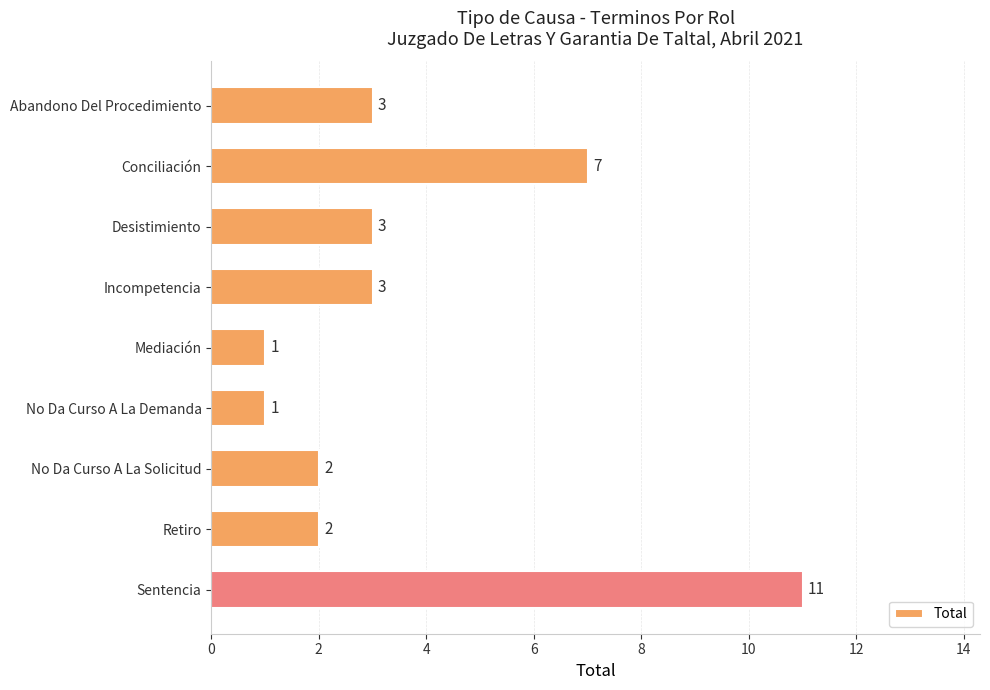

Are the bars horizontal?

Yes